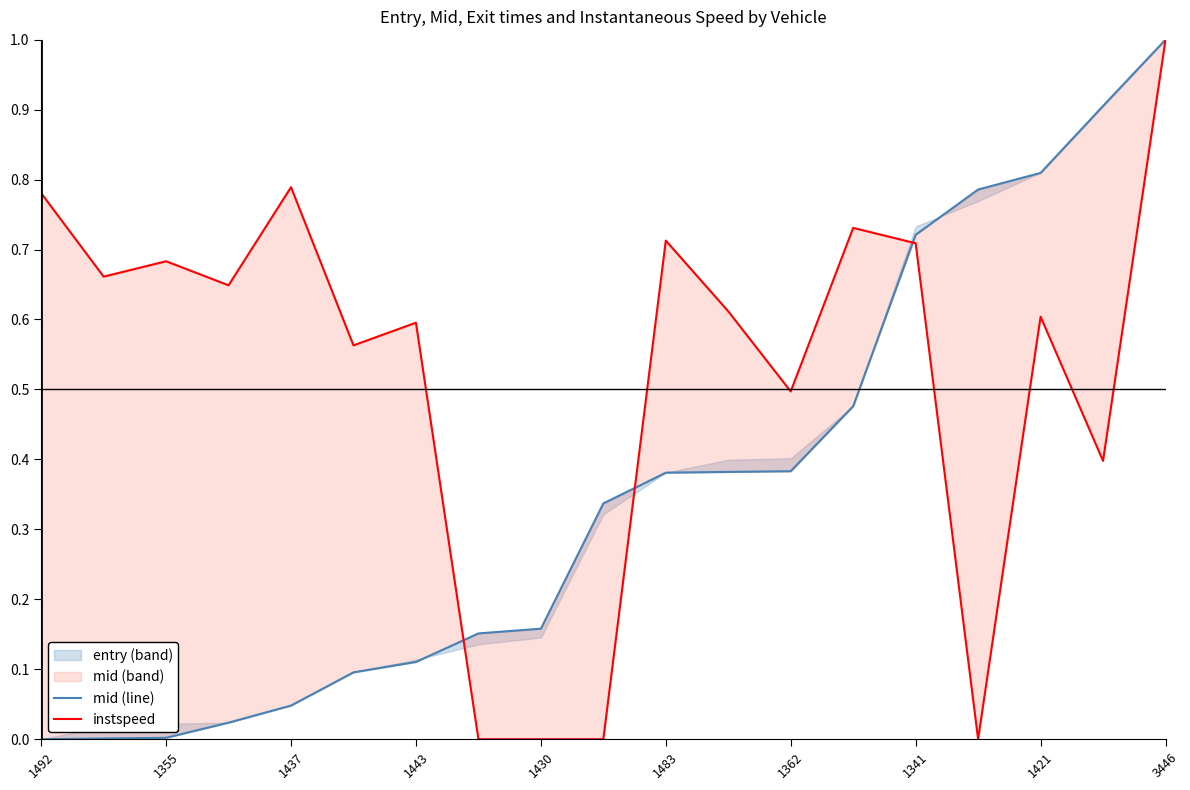

Is the value of instspeed at 1341 greater than the value of mid_line at 1443?

Yes